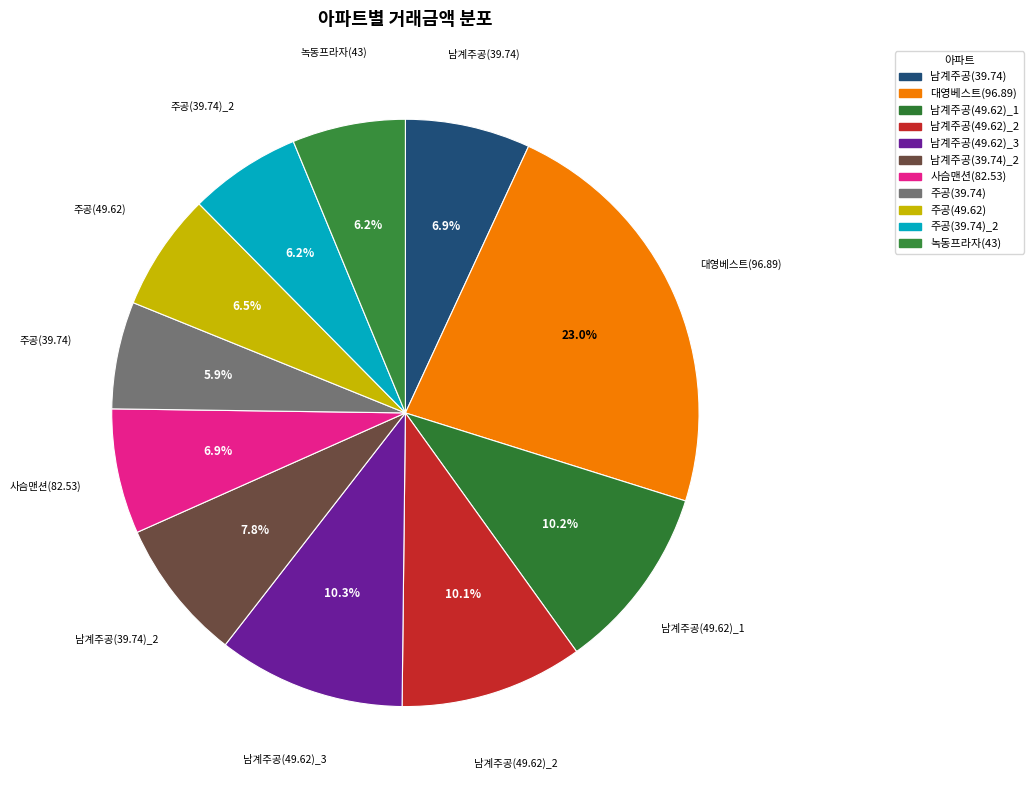

Is there a majority slice in this chart?

No